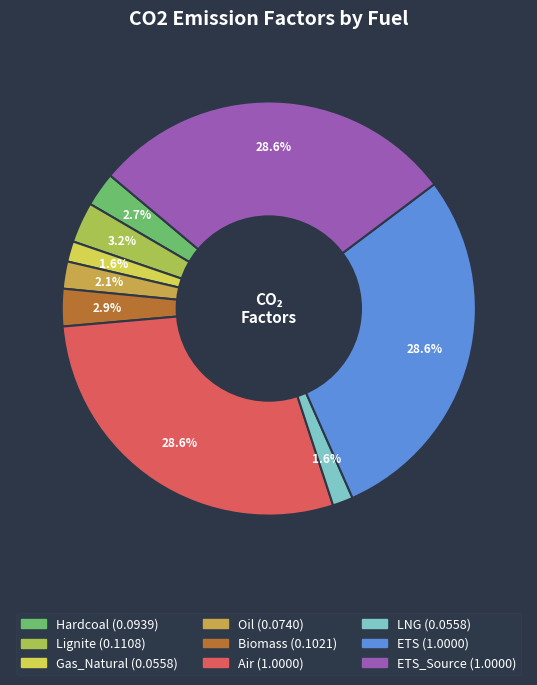

Does any single category account for the majority?

No